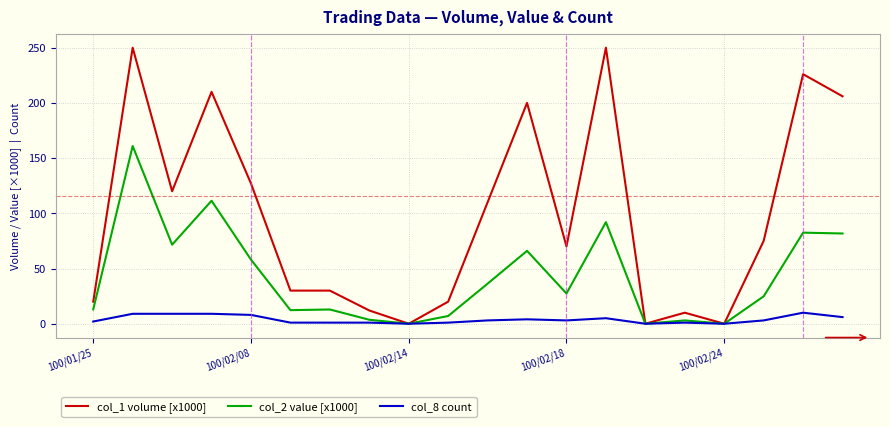

What is the maximum value shown in the chart?

250.0